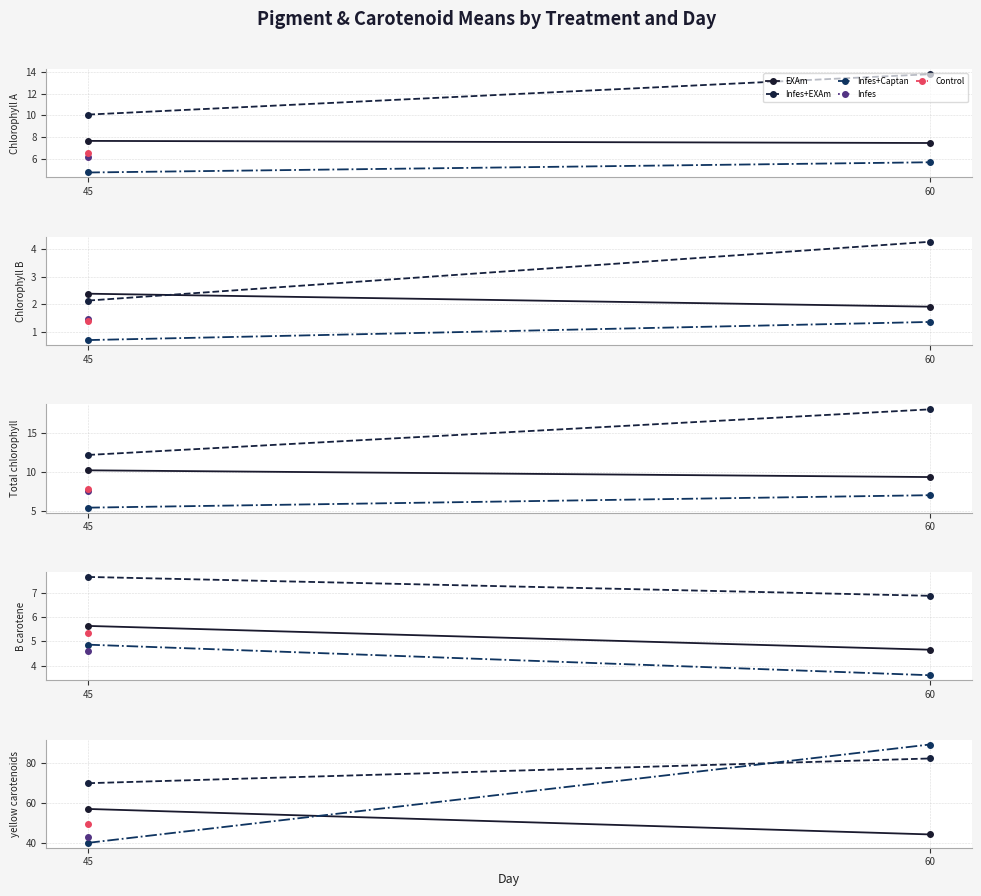

What is the difference between the maximum and minimum values in the EXAm series?

12.8